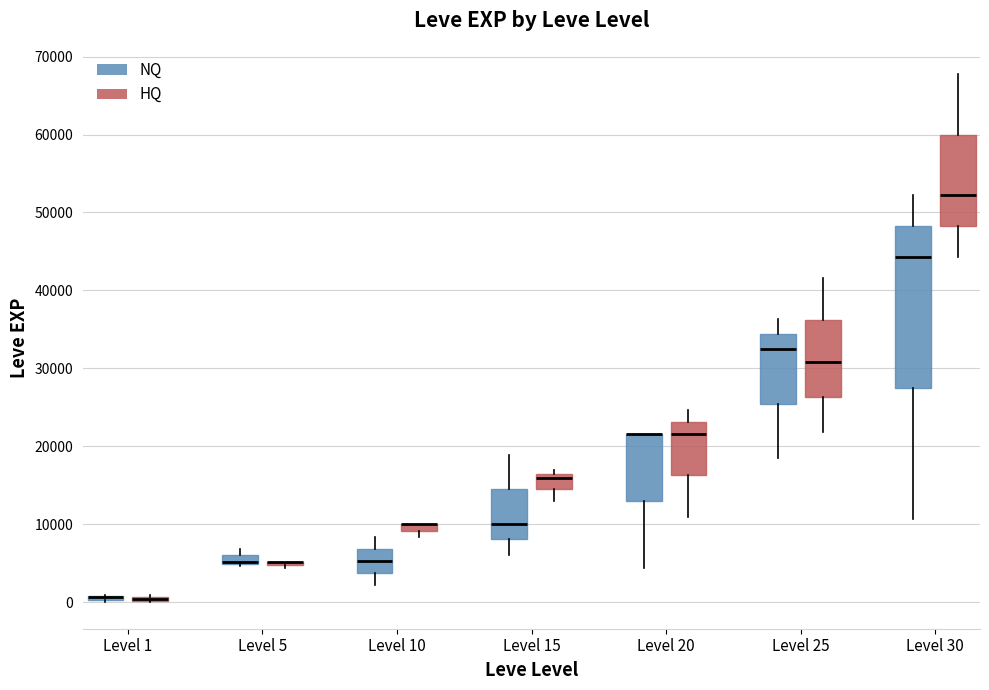

Comparing the boxes themselves (not the whiskers), which one is the tallest?

Level 30 (NQ)